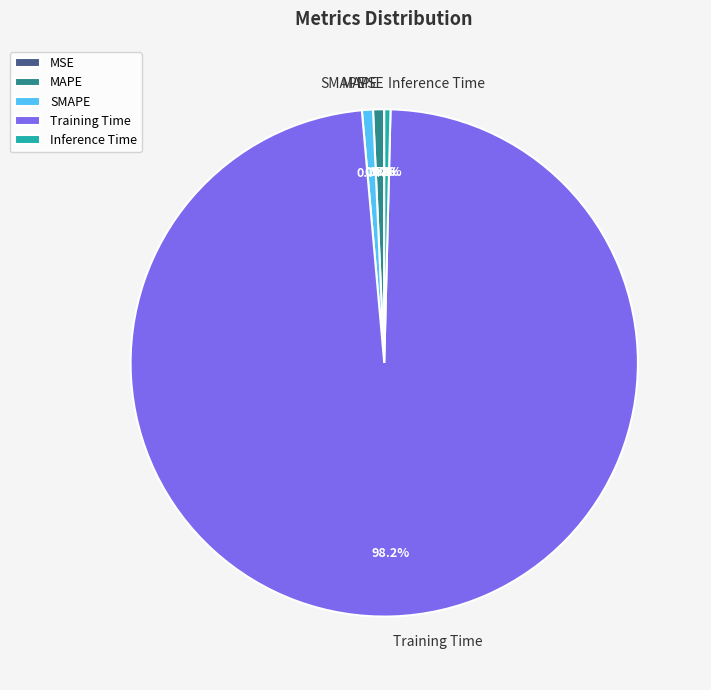

Combined, what portion of the pie is SMAPE and MAPE?

1.4%